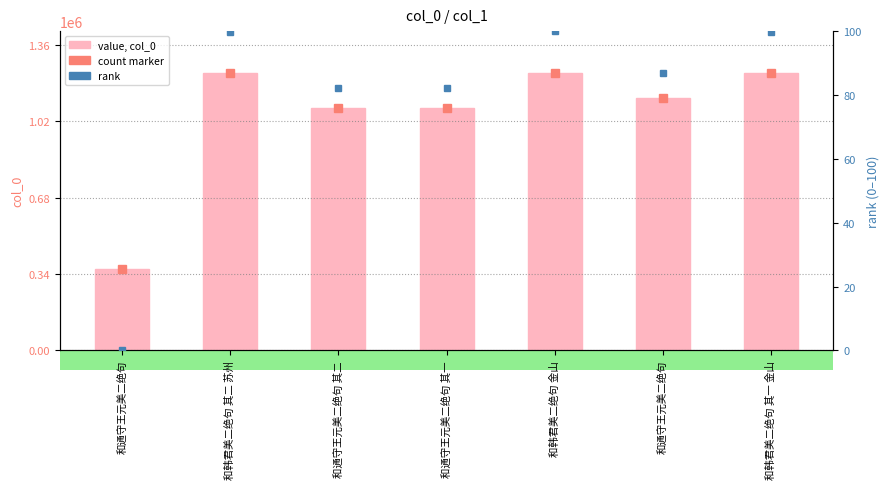

How many data points are less than 1123573?

3